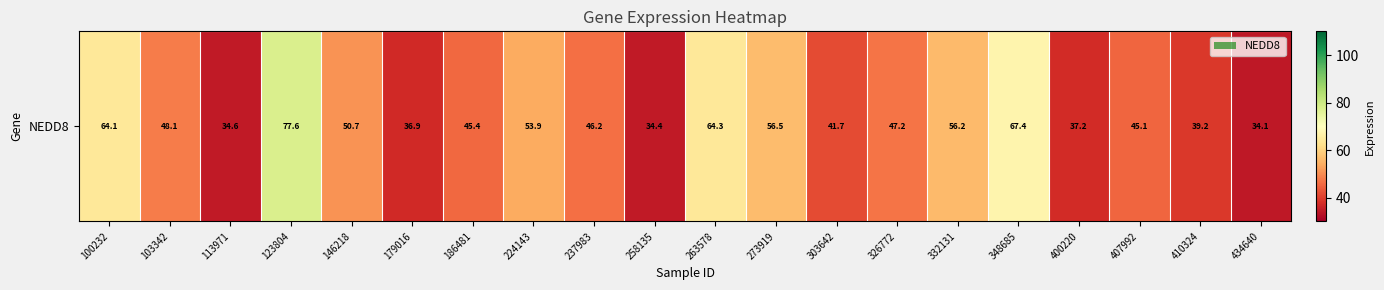

At which label does the data first exceed 47?

100232